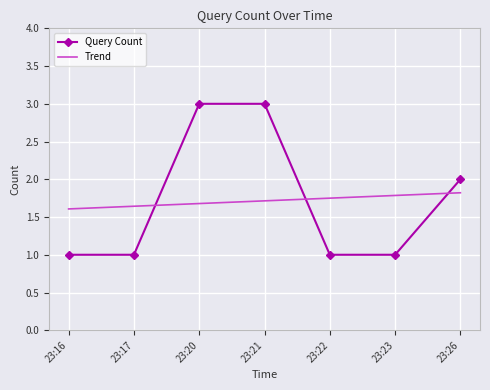

What are all the series names shown in the legend?

Query Count, Trend